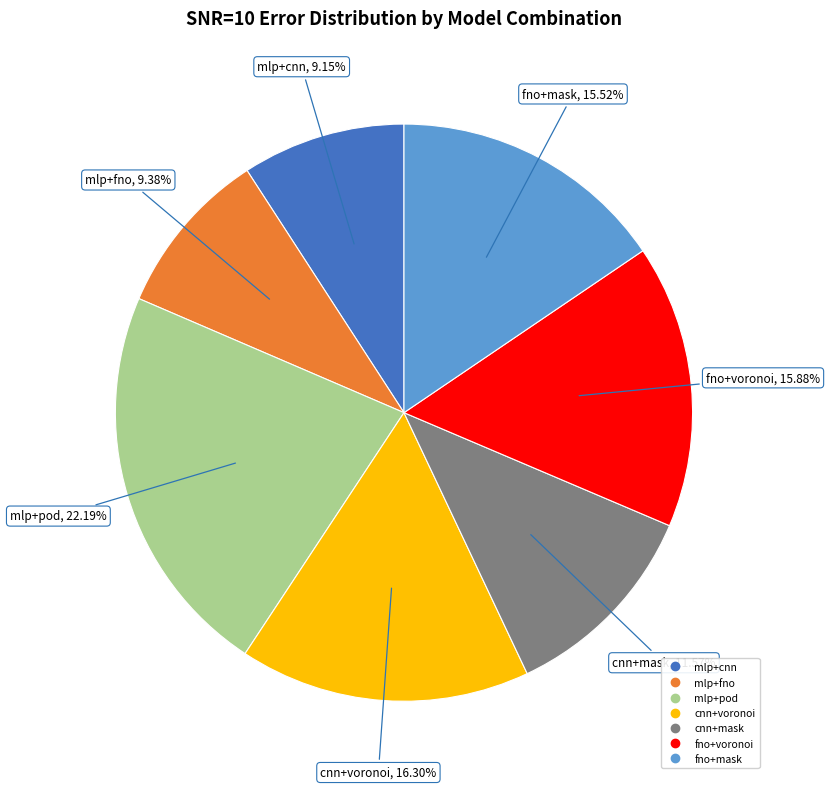

Does fno+mask represent more than half of the total?

No